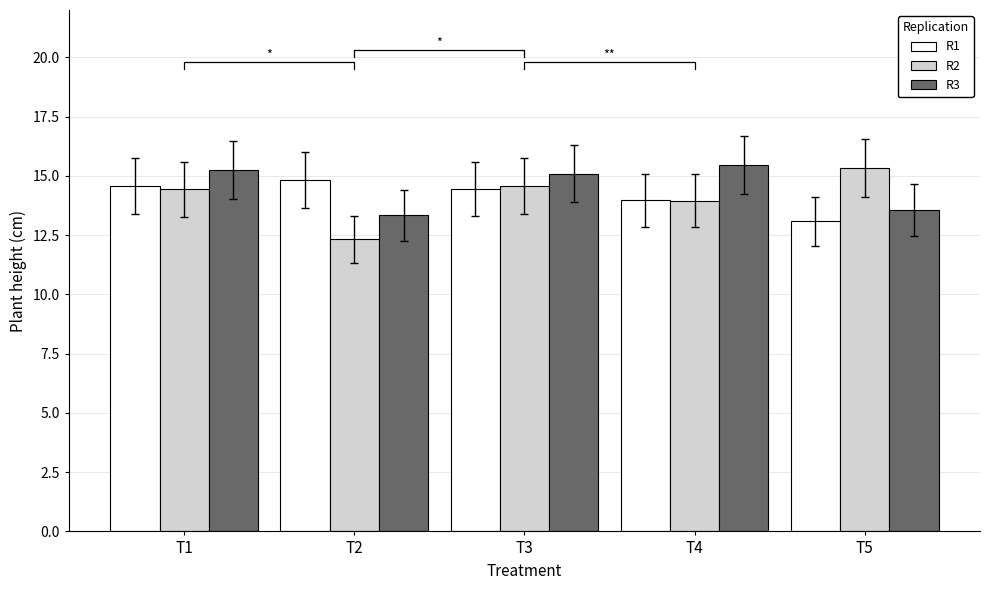

What is the value of the R2 bar at the 1st from the left?

14.4